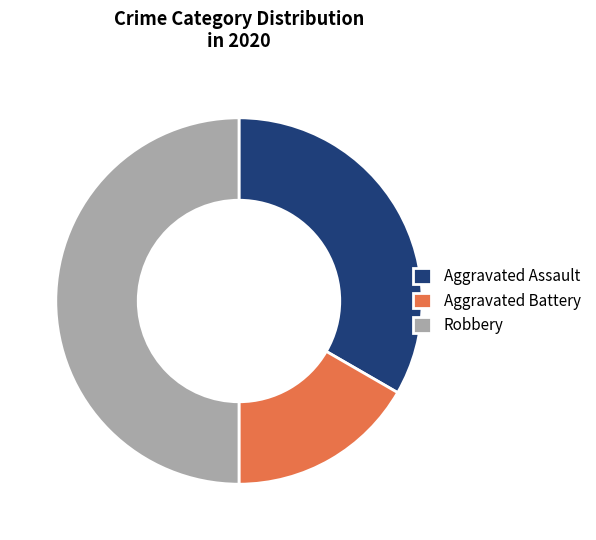

Approximately how many times larger is the value at Aggravated Battery compared to Aggravated Assault?

0.5